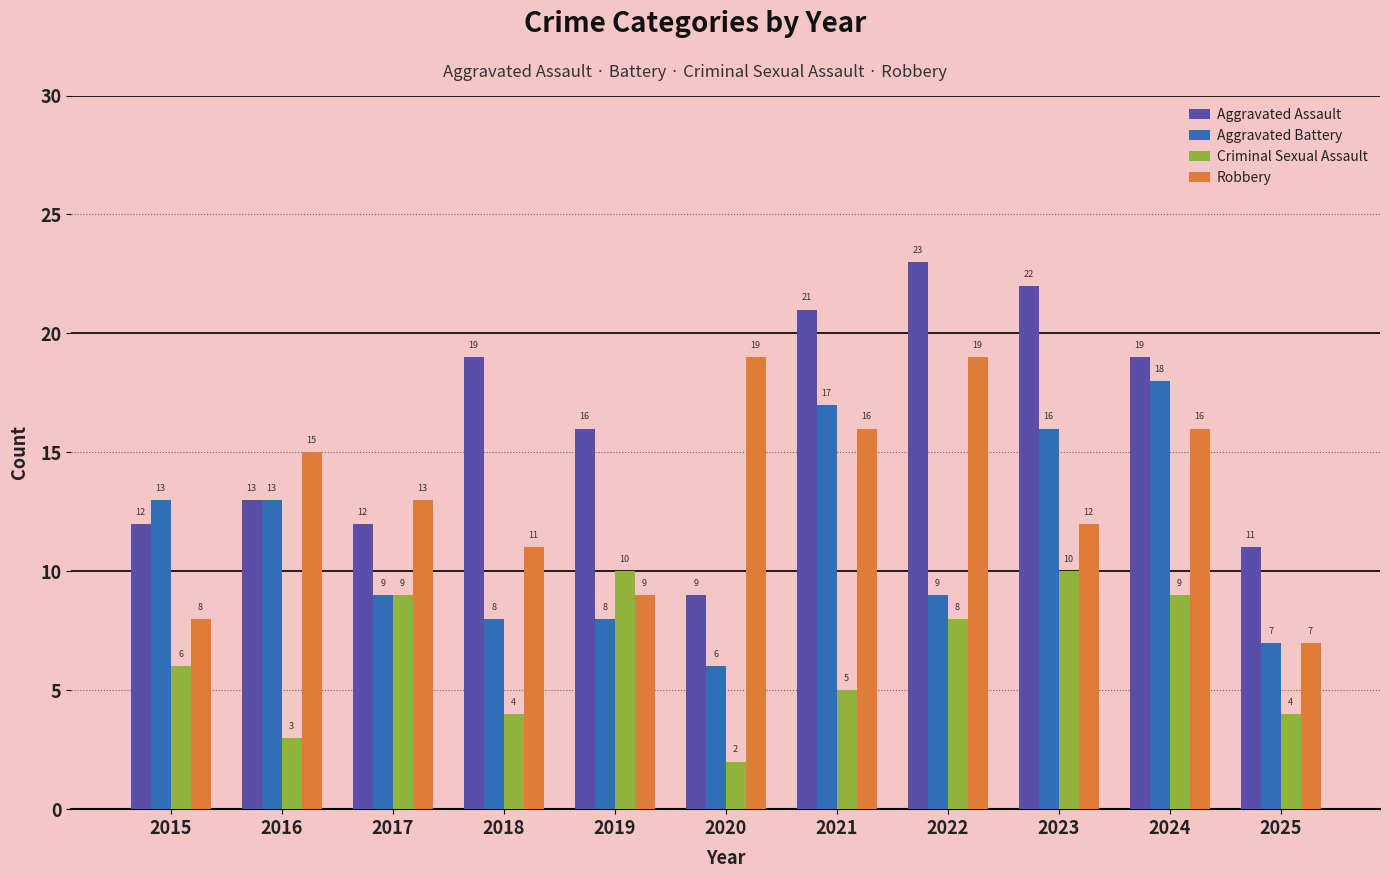

What value does the Criminal Sexual Assault series have at 2019?

10